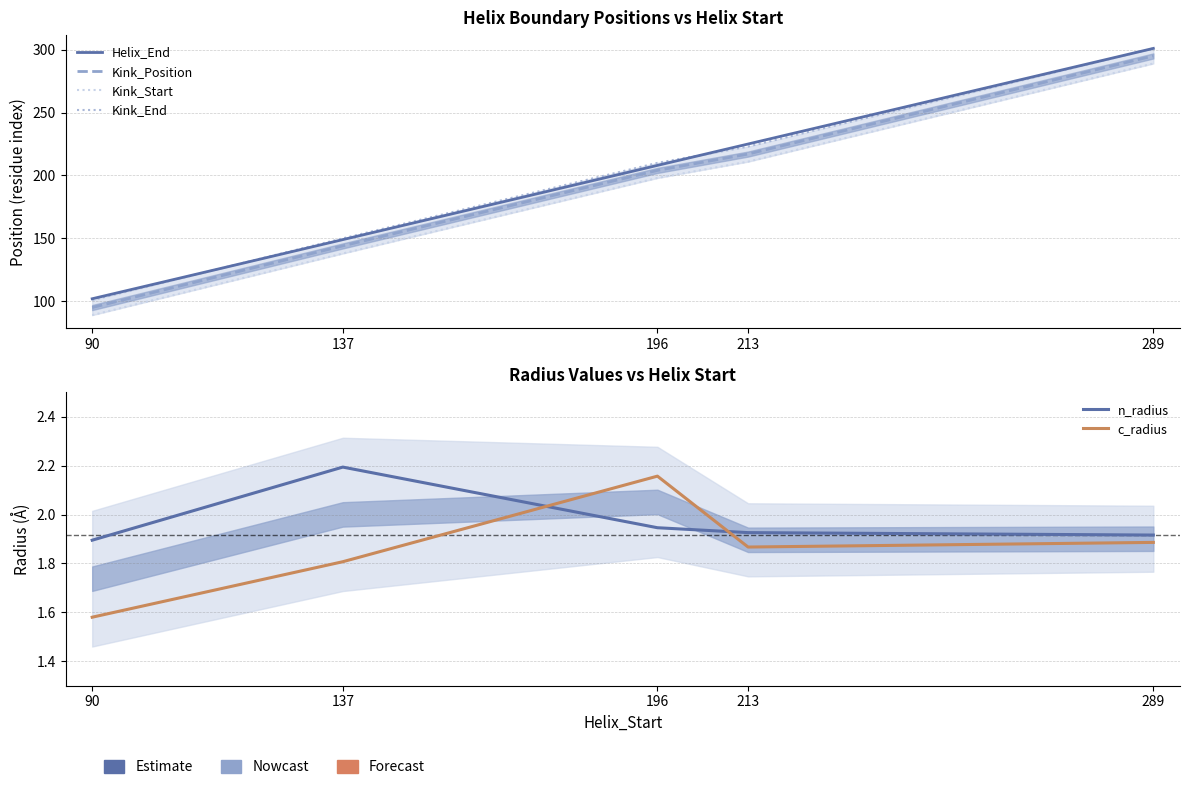

How many distinct data groups are displayed?

6